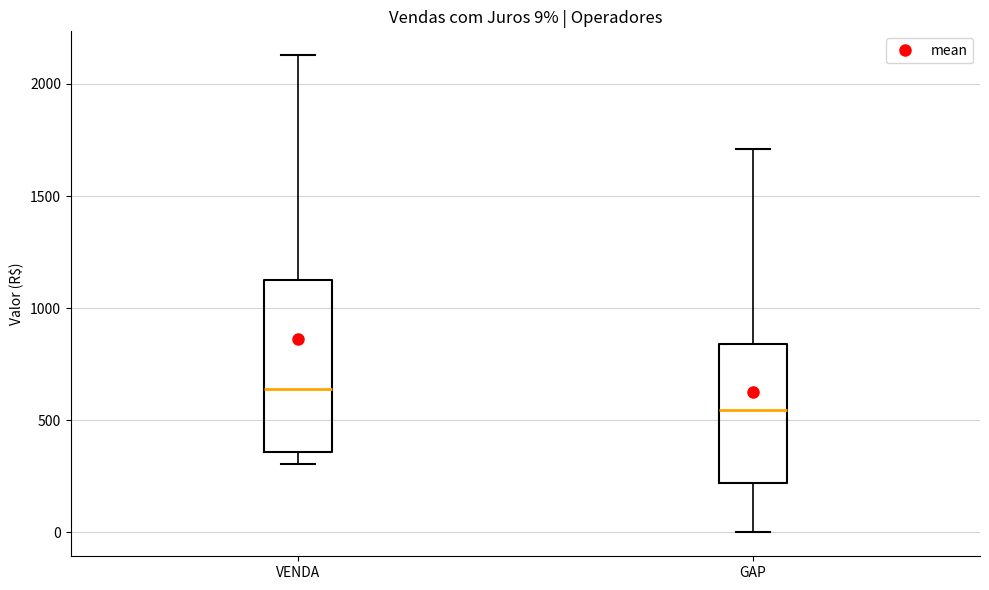

Which box is the tallest, from its lower edge to its upper edge?

VENDA